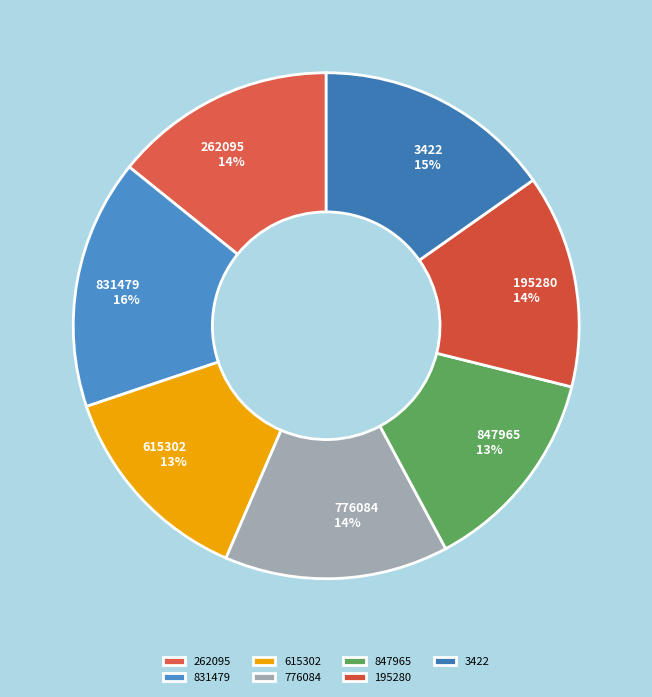

To the nearest percent, what is the difference between the largest and smallest slice percentages?

3%